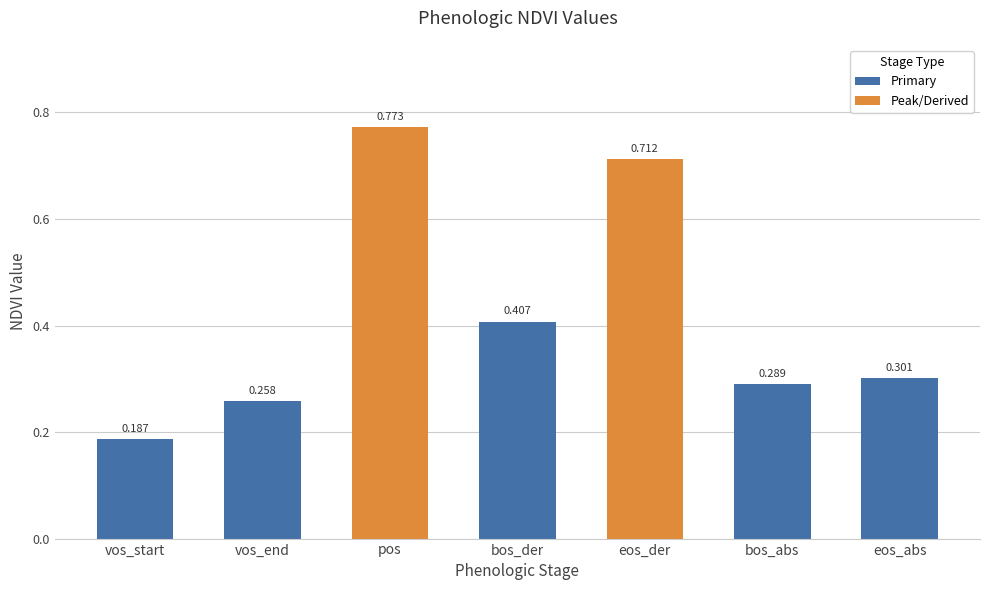

At which label is the value closest to 0?

vos_start